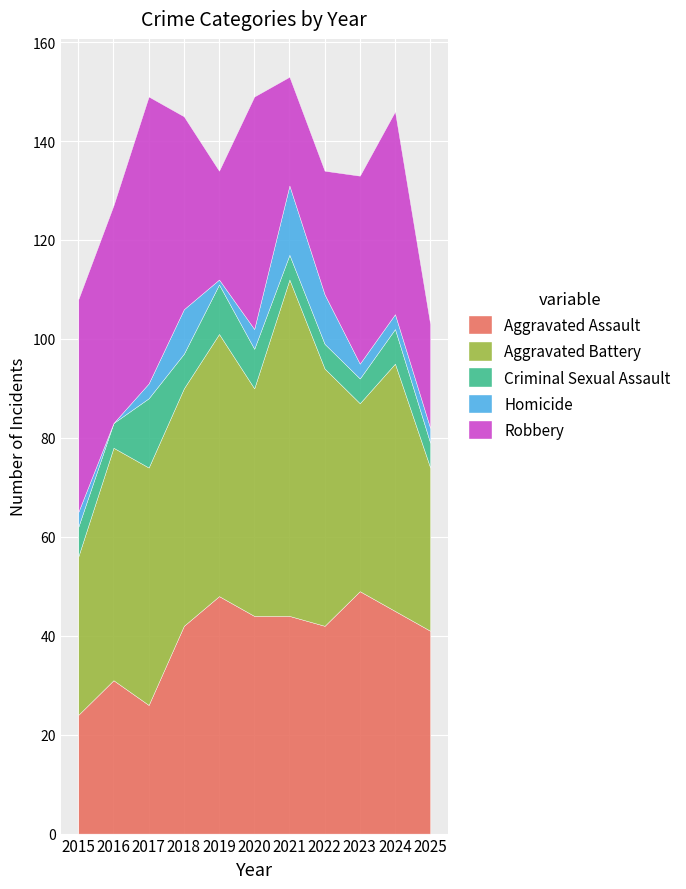

How many interior local peaks does the Robbery series have?

3